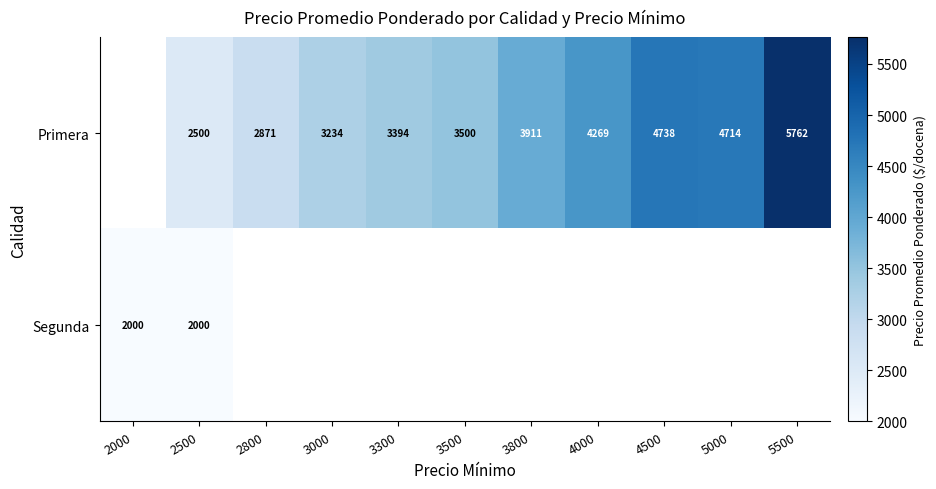

What is the total value across all series at 2500?

4500